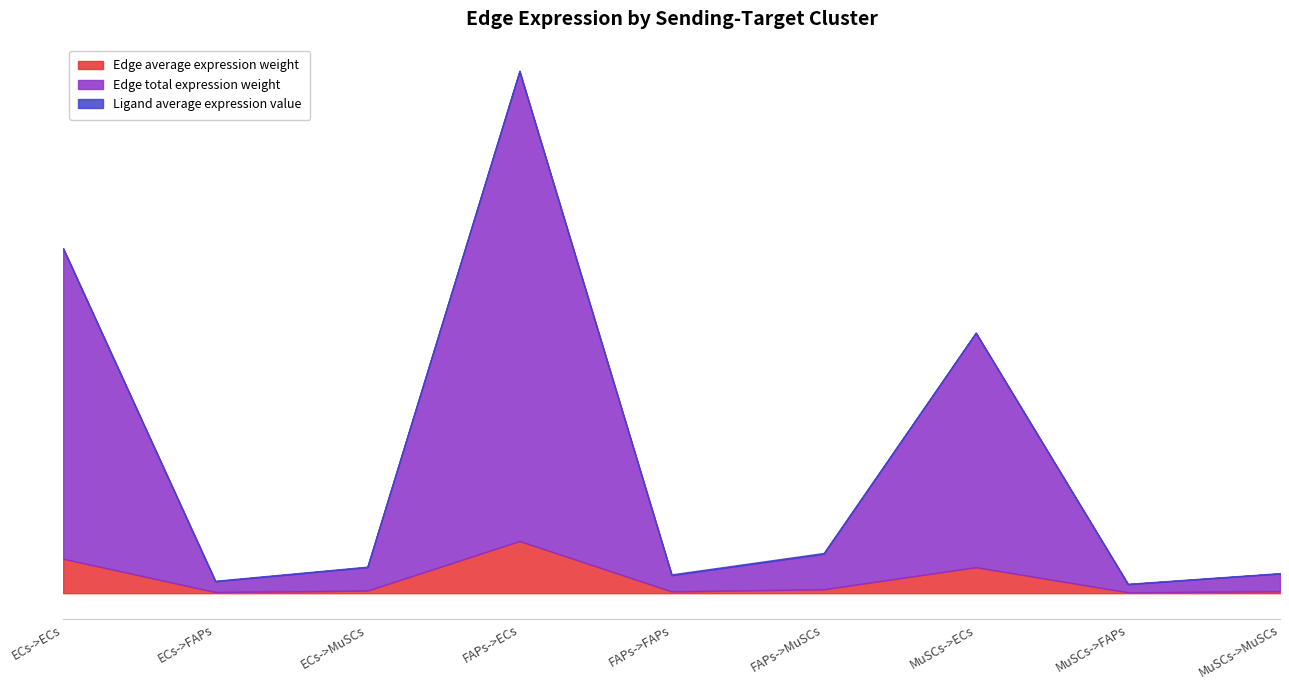

How many values in the Edge average expression weight series exceed 29?

5